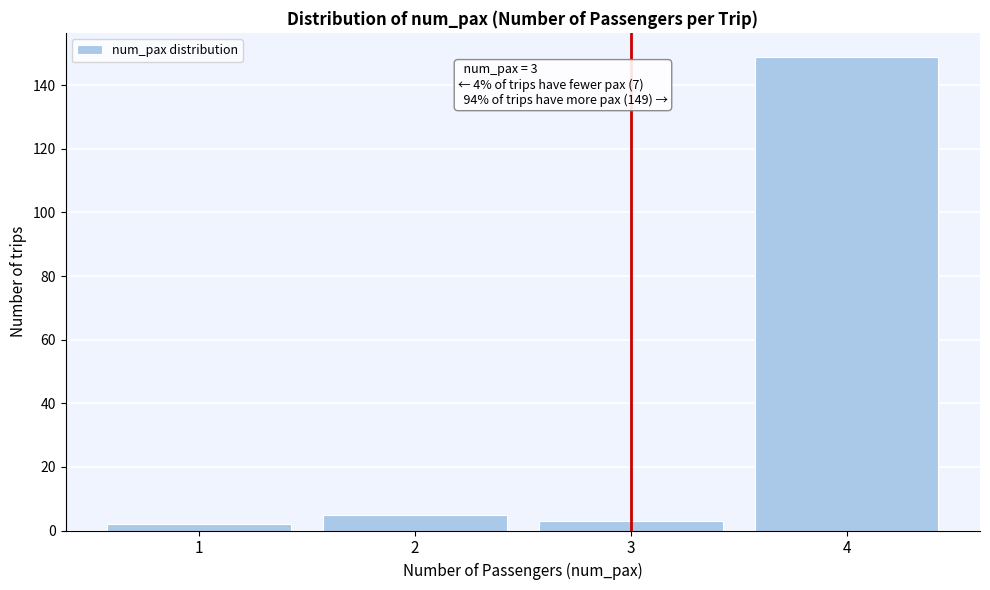

Over which range of the x-axis is the bar tallest?

3.5 to 4.5